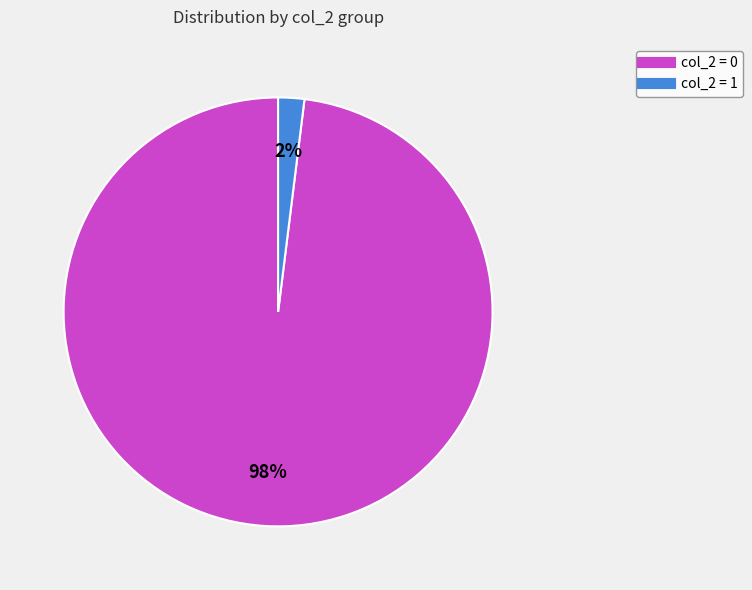

To the nearest percent, what is the difference between the largest and smallest slice percentages?

96%